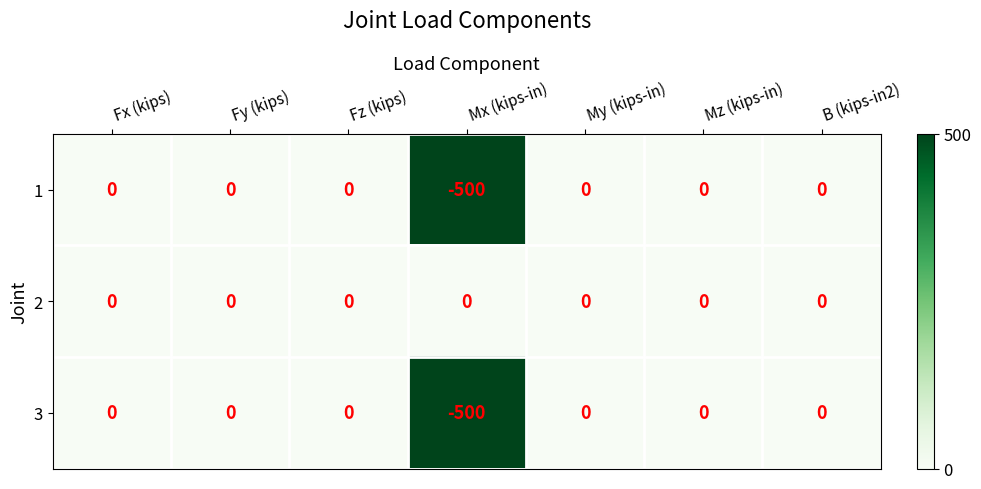

How many categories are shown in the chart?

7